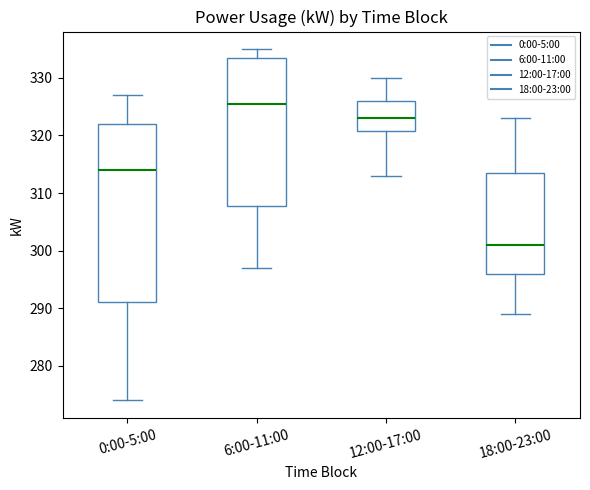

Reading left to right, transcribe this box plot: for each box, give where its median line is, the range the box spans, and where its two whiskers end, as read against the y-axis. The values are not printed on the chart, so give them approximately, as read against the axis.

0:00-5:00: median 314, box 291 to 322, whiskers 274 to 327
6:00-11:00: median 326, box 308 to 334, whiskers 297 to 335
12:00-17:00: median 323, box 321 to 326, whiskers 313 to 330
18:00-23:00: median 301, box 296 to 314, whiskers 289 to 323